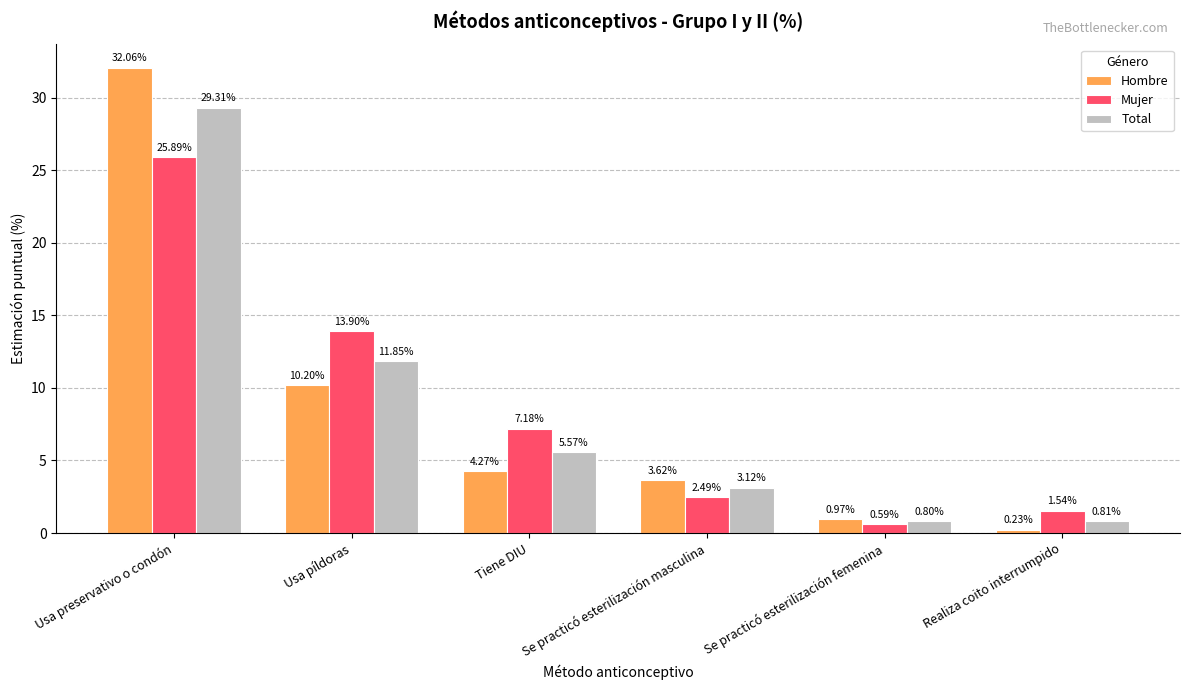

What is the label of the 1st bar from the left?

Usa preservativo o condón